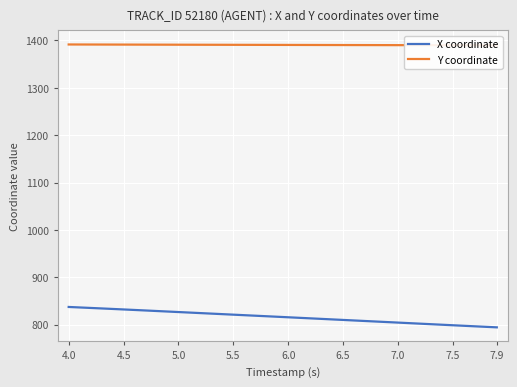

Rank the series by their maximum value, from lowest to highest.

X coordinate, Y coordinate